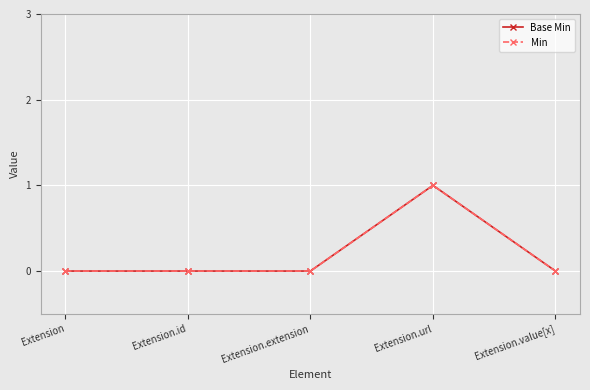

What is the highest value of the Base Min series?

1